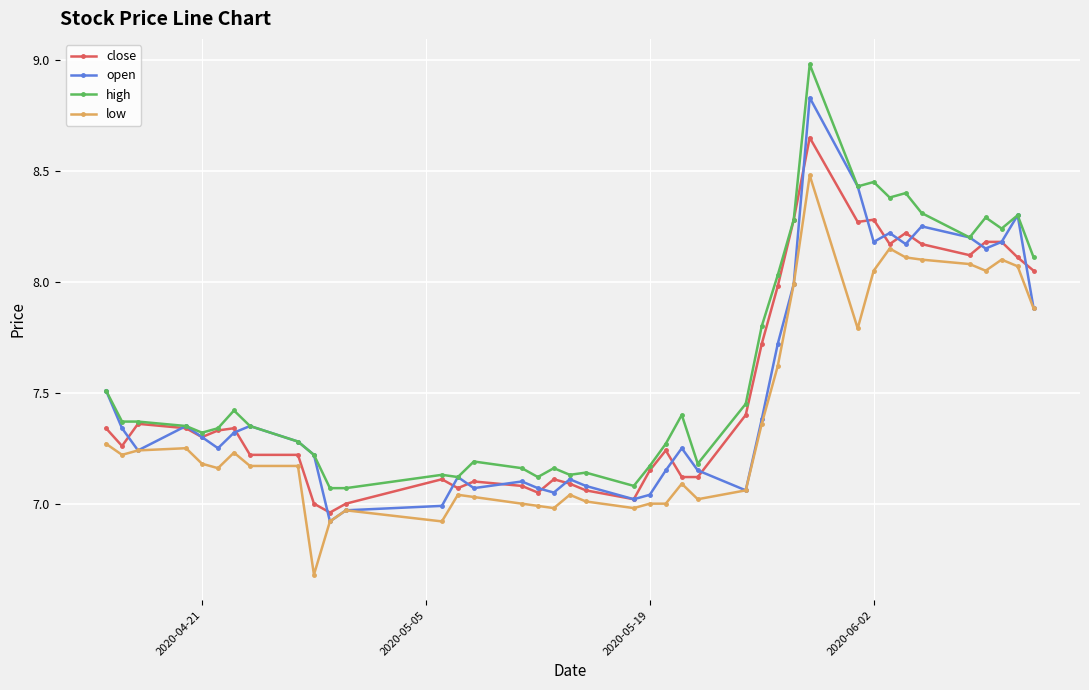

Count the number of data series in this chart.

4